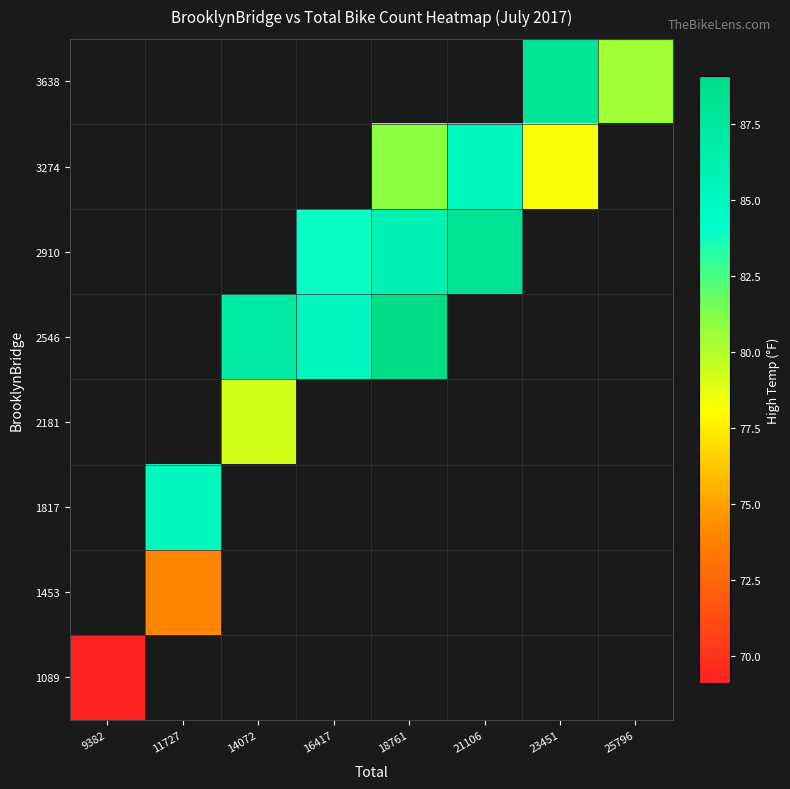

What is the smallest value displayed?

69.1